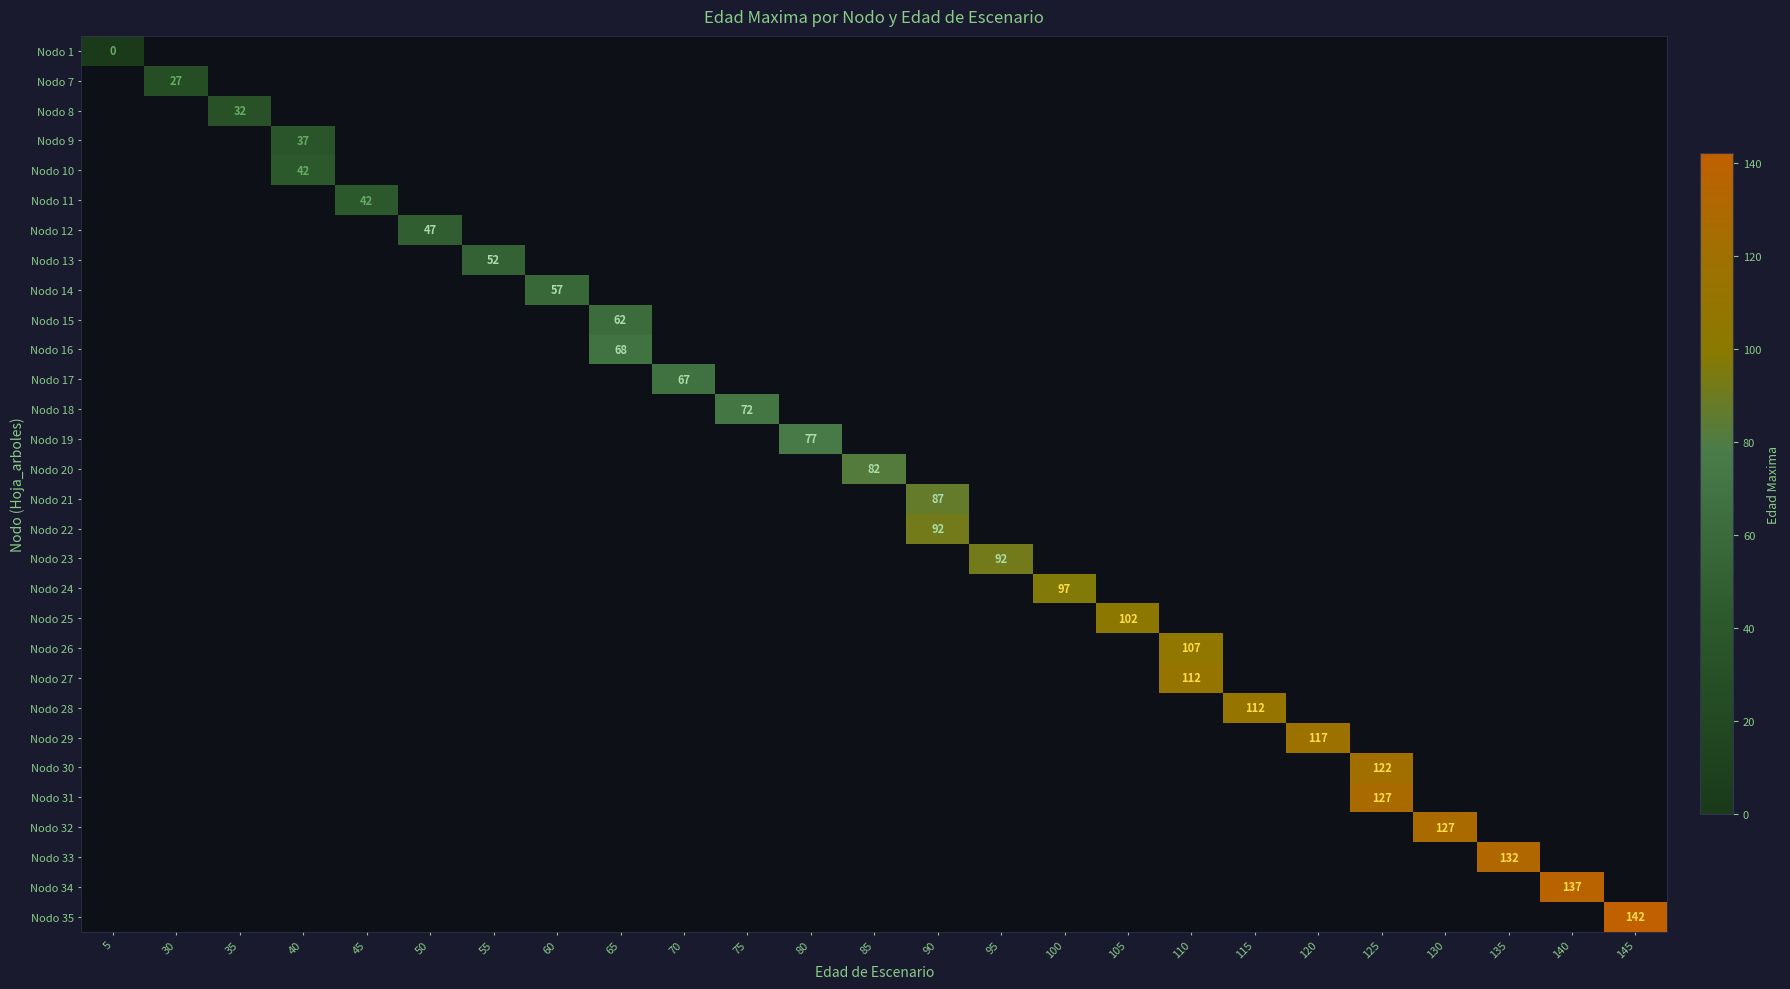

Is it true that Nodo 32 equals 127 at 130?

True